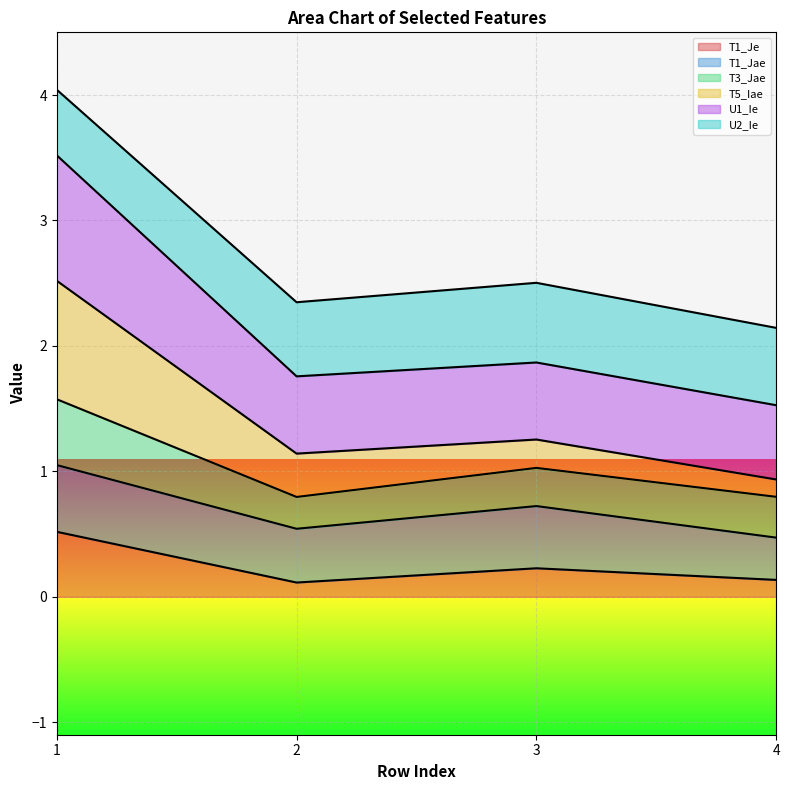

True or false: T1_Je has a value of 0.1 at 2.

True